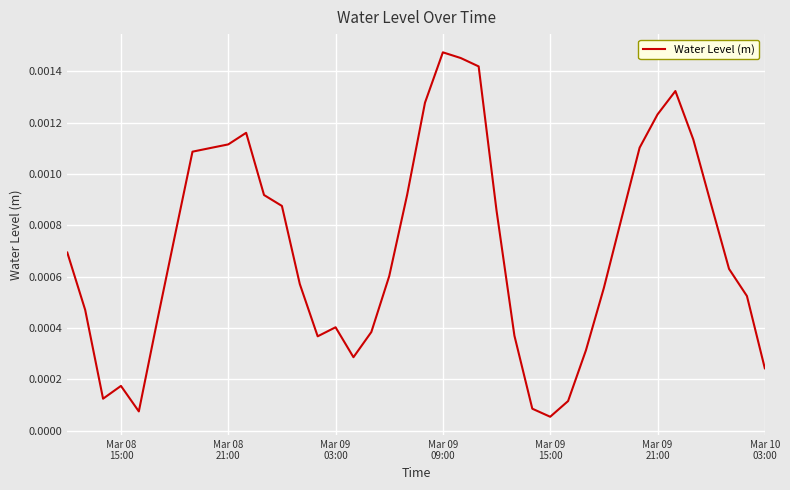

How many lines are shown in the chart?

1